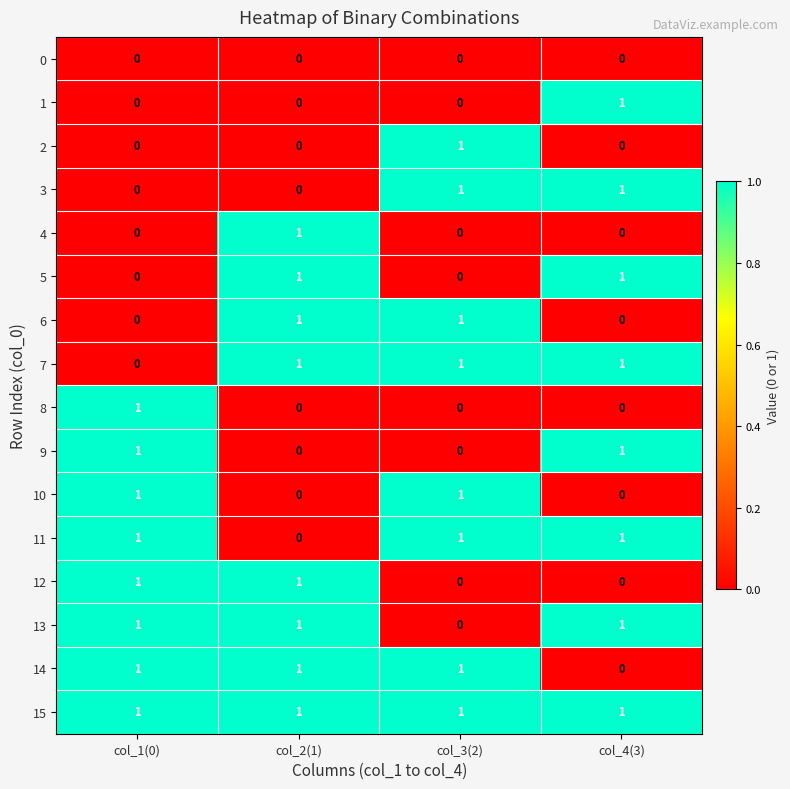

Which series has the largest total across all categories?

15